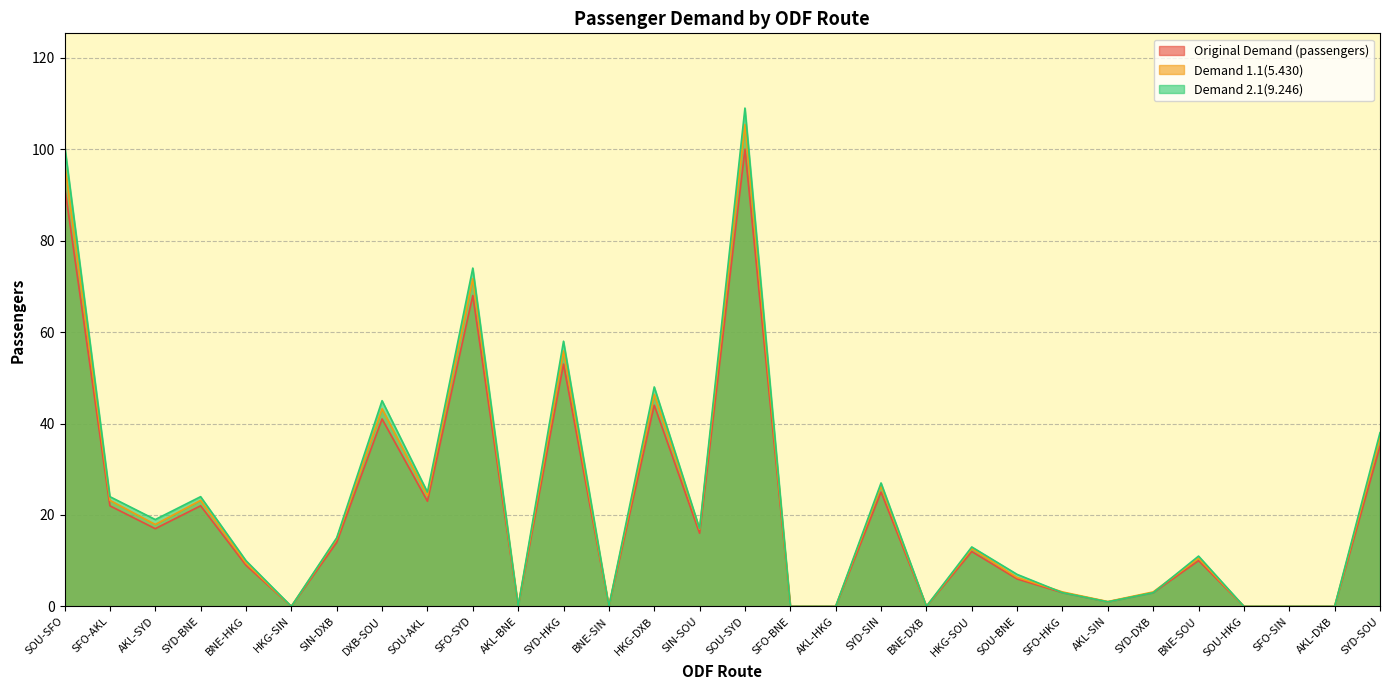

How many lines are shown in the chart?

3